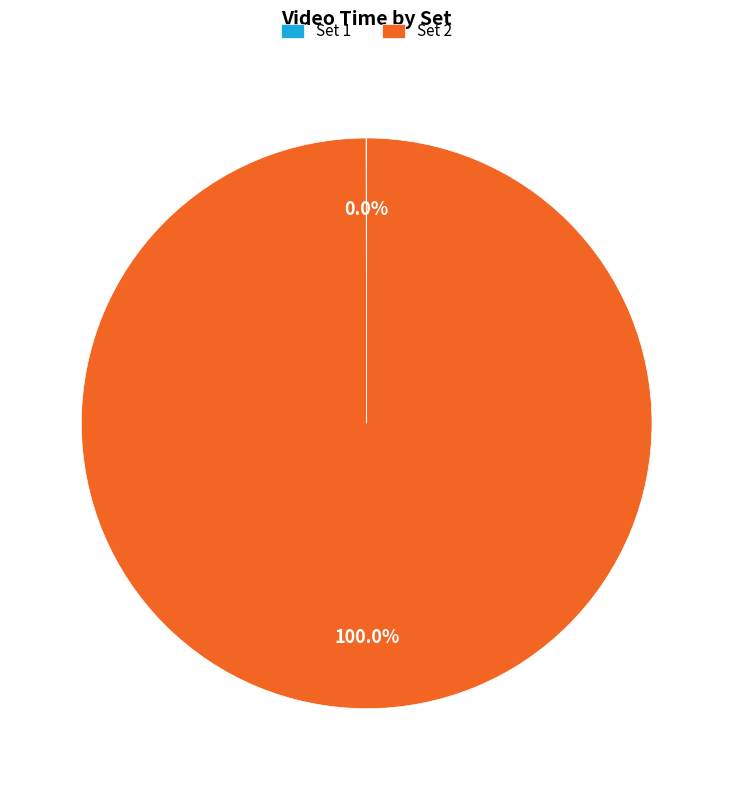

Which category has the biggest portion of the pie?

Set 2